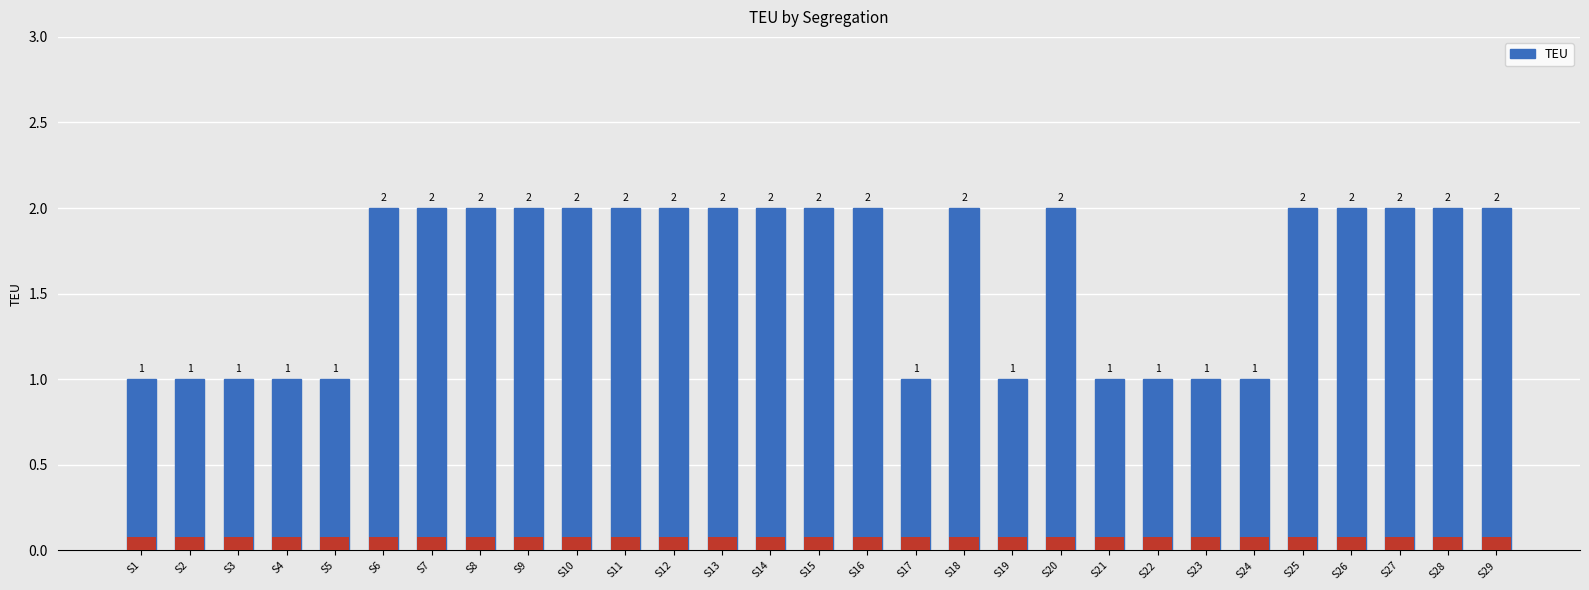

What is the smallest value displayed?

1